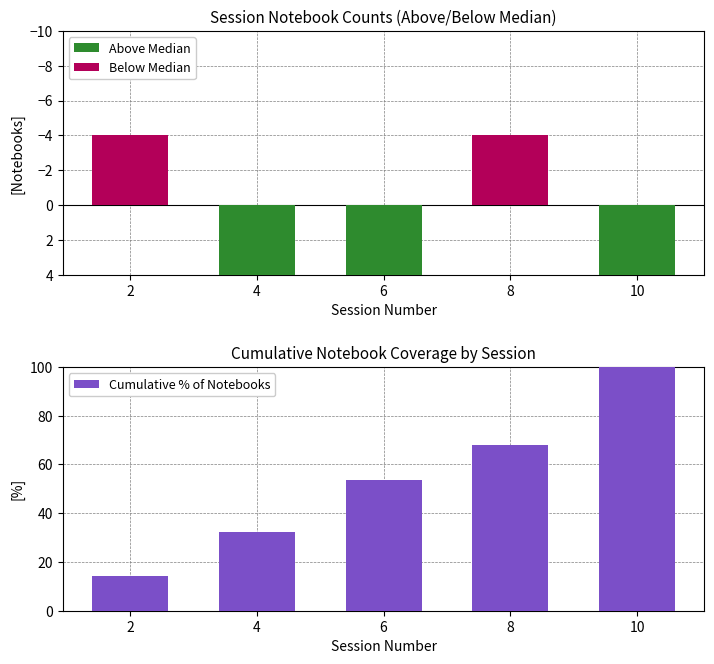

How many bars are there in total?

15